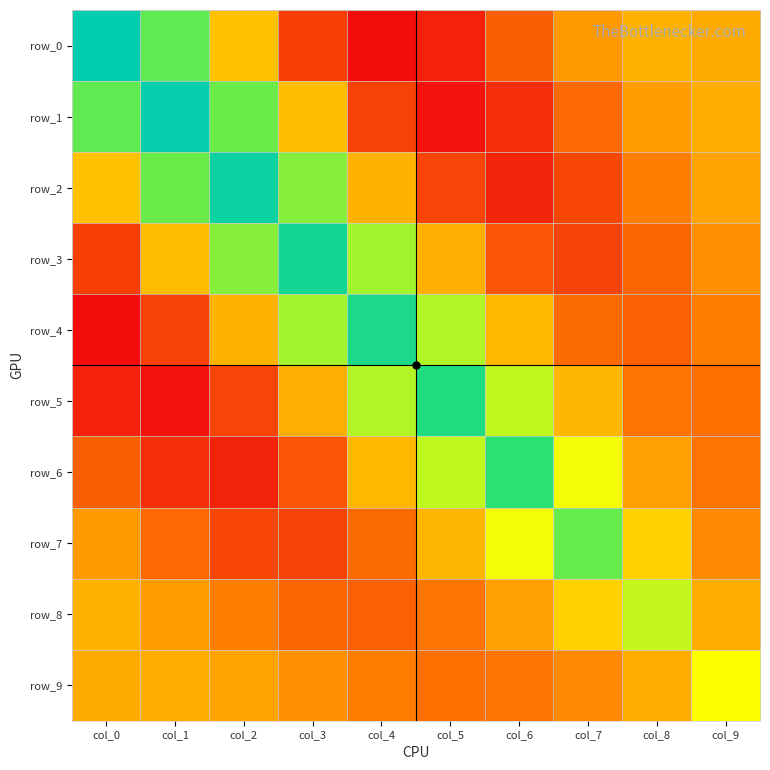

Count the number of categories in the chart.

10